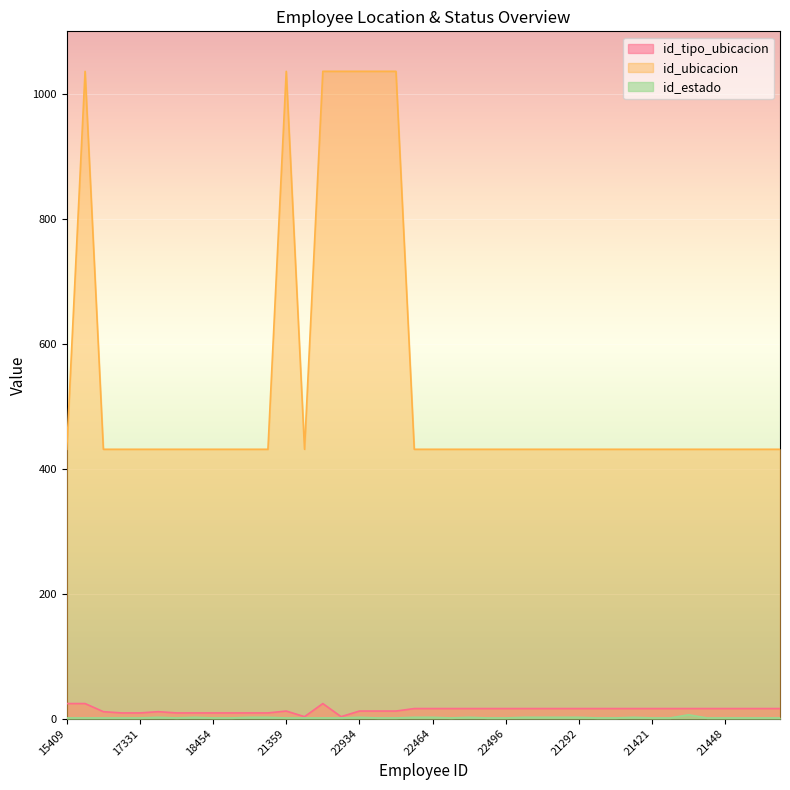

The value of id_ubicacion at 16949 is 618. True or false?

False